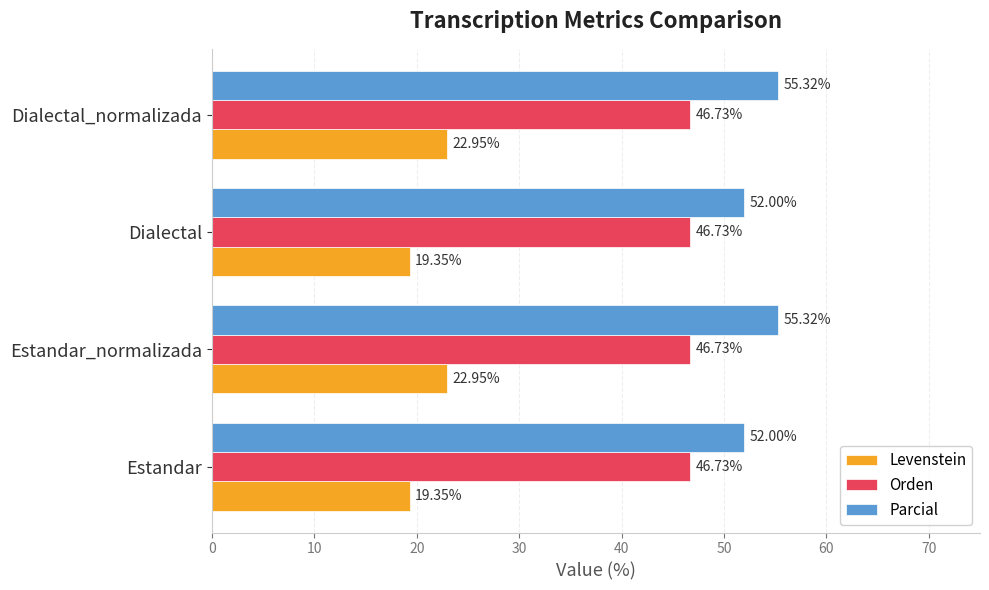

What is the average value of the Levenstein series?

21.2